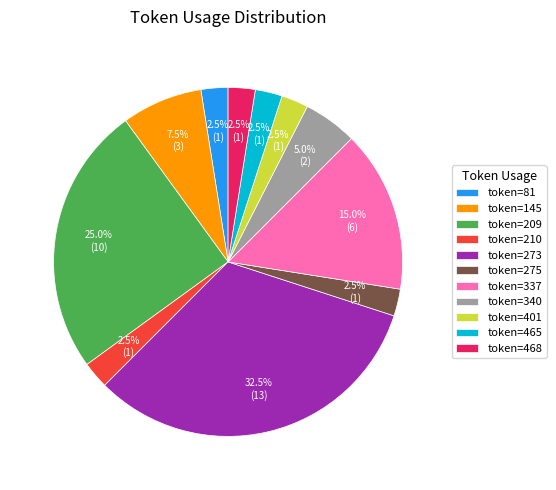

Between token=340 and token=465, which is larger?

token=340